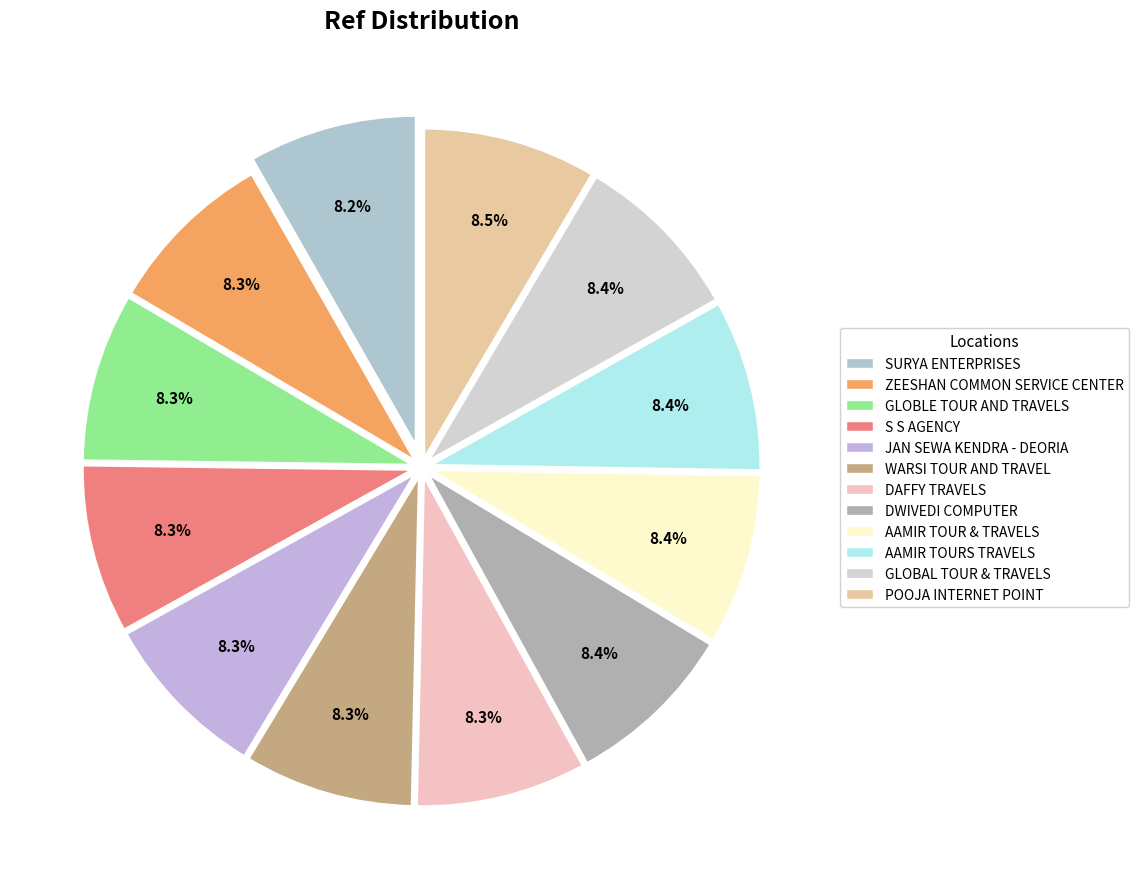

Is there any slice that represents more than half of the pie?

No